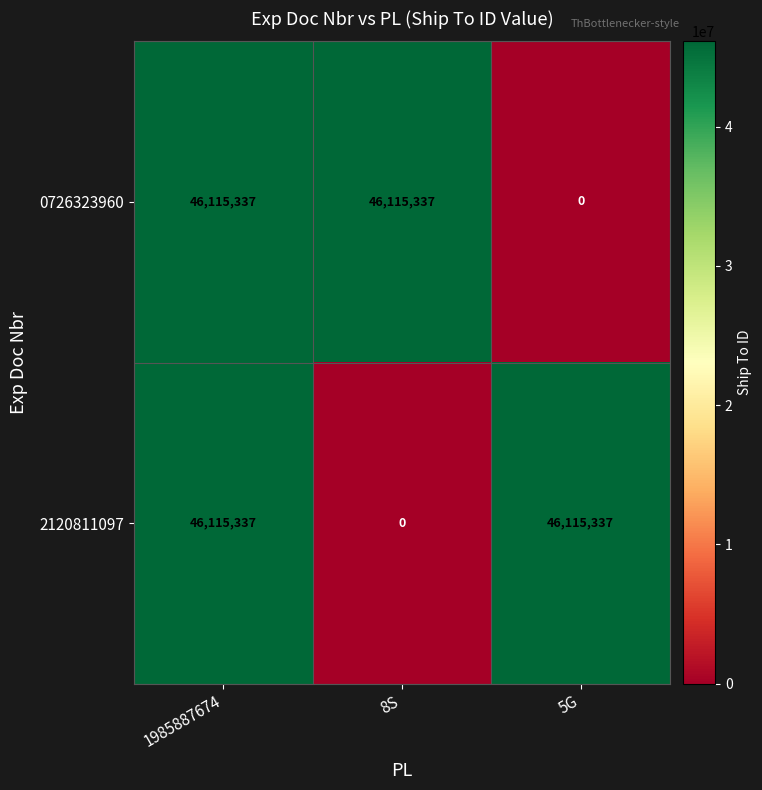

Which category has the lowest value in the 0726323960 series?

5G